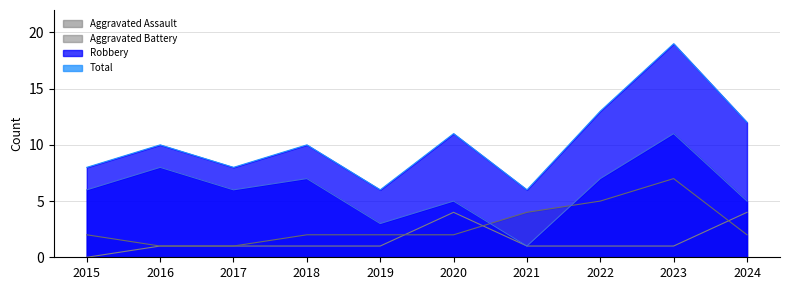

Between 2016 and 2022, which series saw the biggest shift?

Aggravated Battery